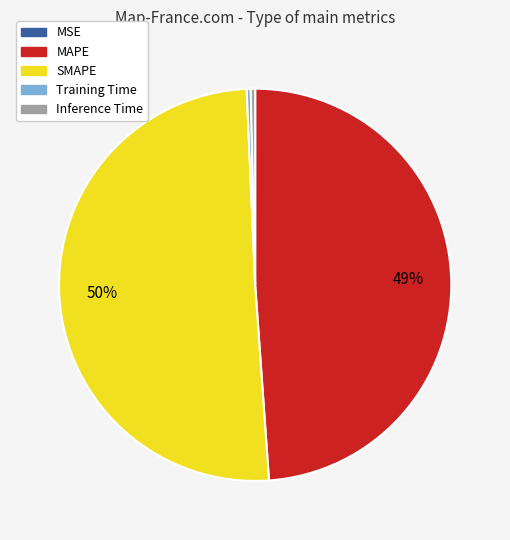

Which category has the biggest portion of the pie?

SMAPE